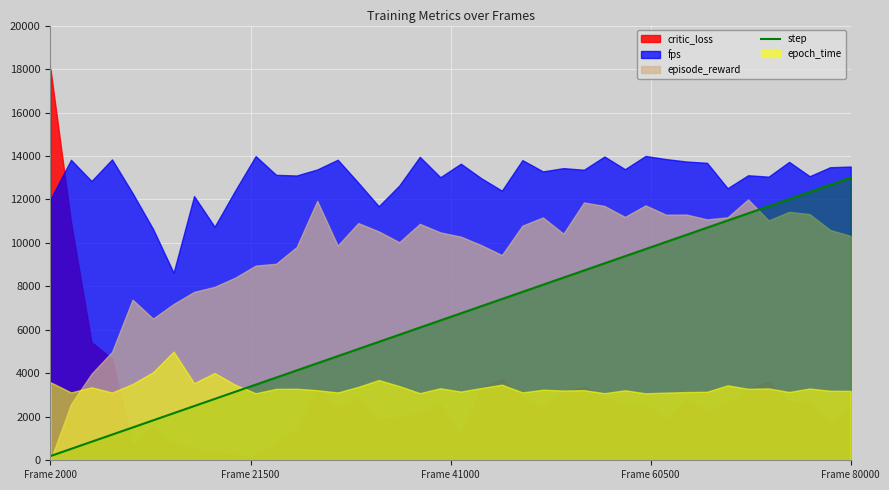

What is the value of the 18th point from the left?

5776.1